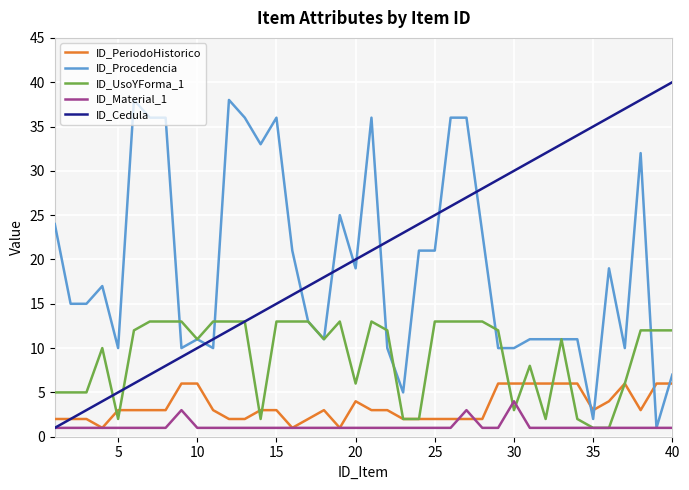

What is the maximum value shown in the chart?

40